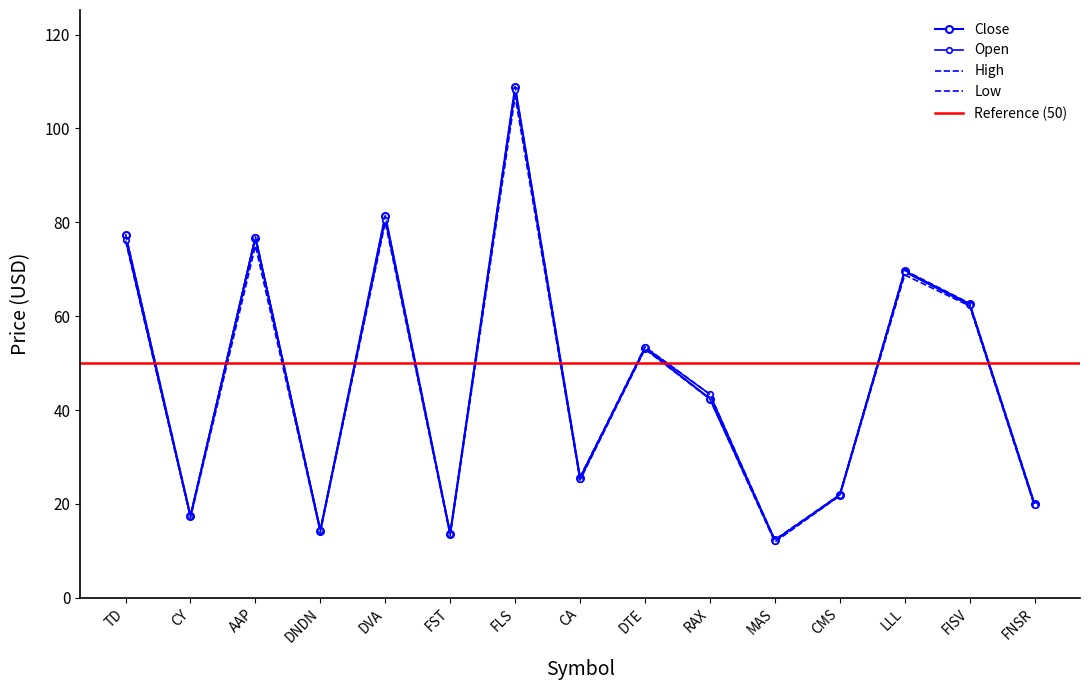

Reading right to left, list all the values displayed in this chart.

open: 19.8	62.4	69.4	22.0	12.1	43.4	53.3	25.2	108.1	13.7	80.6	14.5	77.0	17.3	76.3
close: 19.9	62.6	69.6	21.8	12.2	42.4	53.2	25.6	108.8	13.6	81.4	14.2	76.6	17.4	77.2
low: 19.5	62.2	68.8	21.7	11.9	42.3	53.0	25.1	106.8	13.3	80.0	14.1	75.0	17.1	76.1
high: 20.1	62.7	69.8	22.0	12.4	43.4	53.5	25.7	108.9	13.7	81.4	14.5	77.0	17.5	77.5